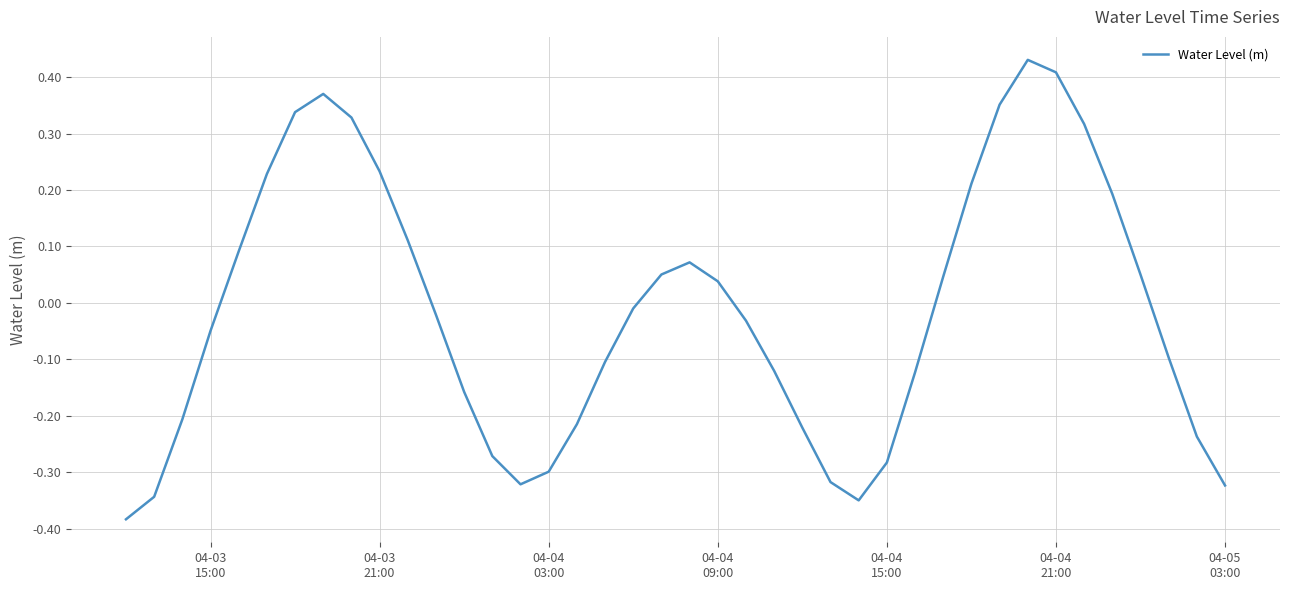

What is the difference between the maximum and minimum values?

0.8